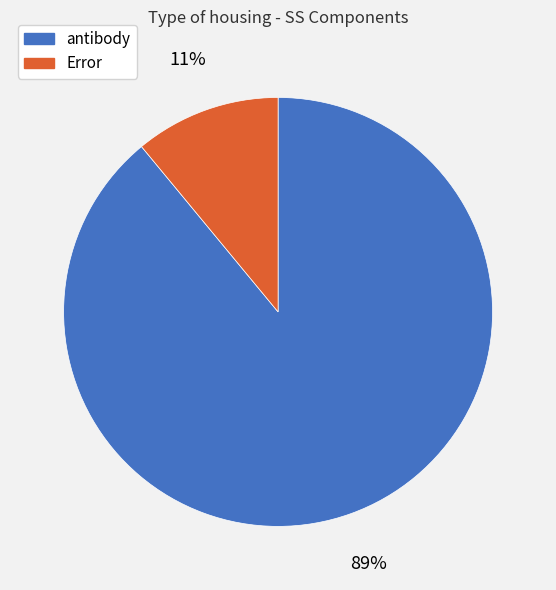

To the nearest percent, what is the average slice percentage?

50%